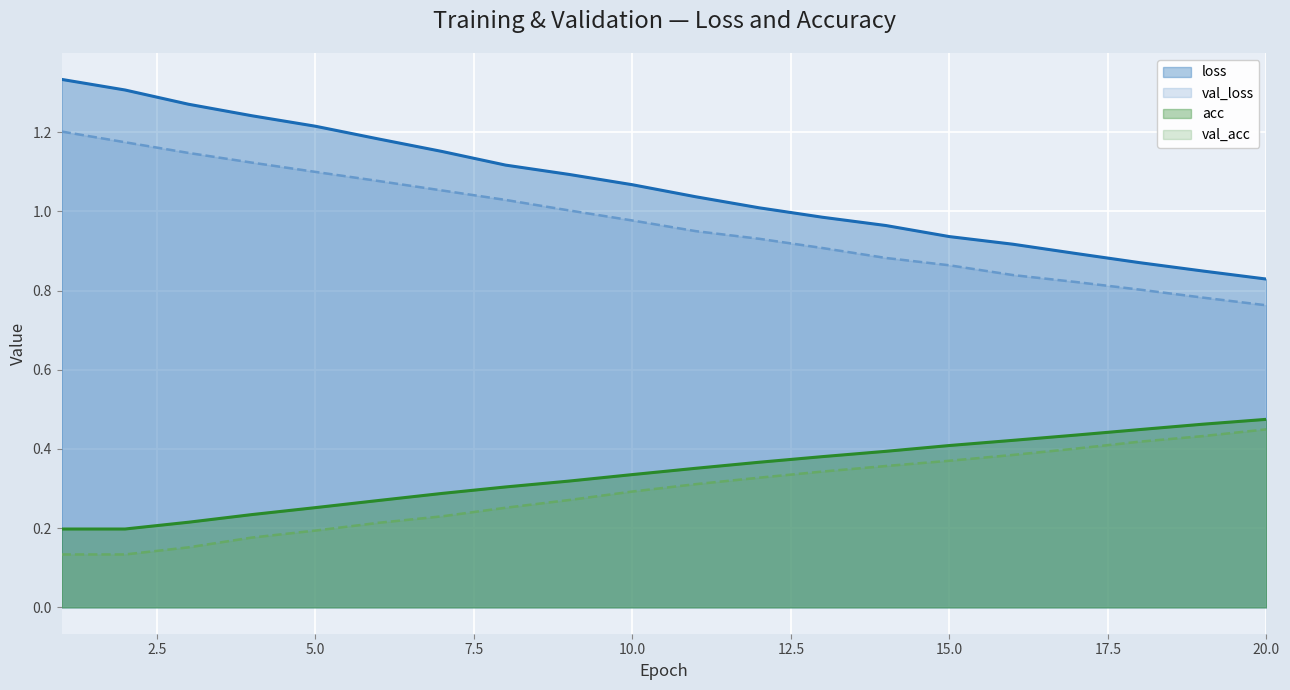

What is the lowest value of the val_loss series?

0.8